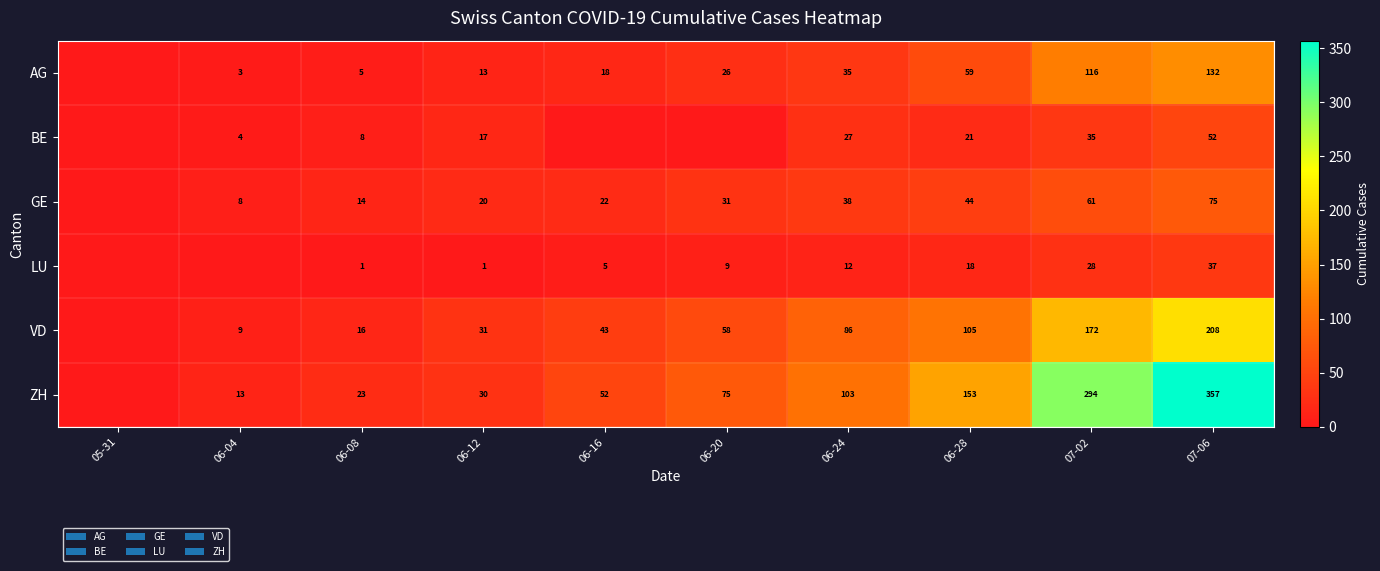

How many distinct data groups are displayed?

6